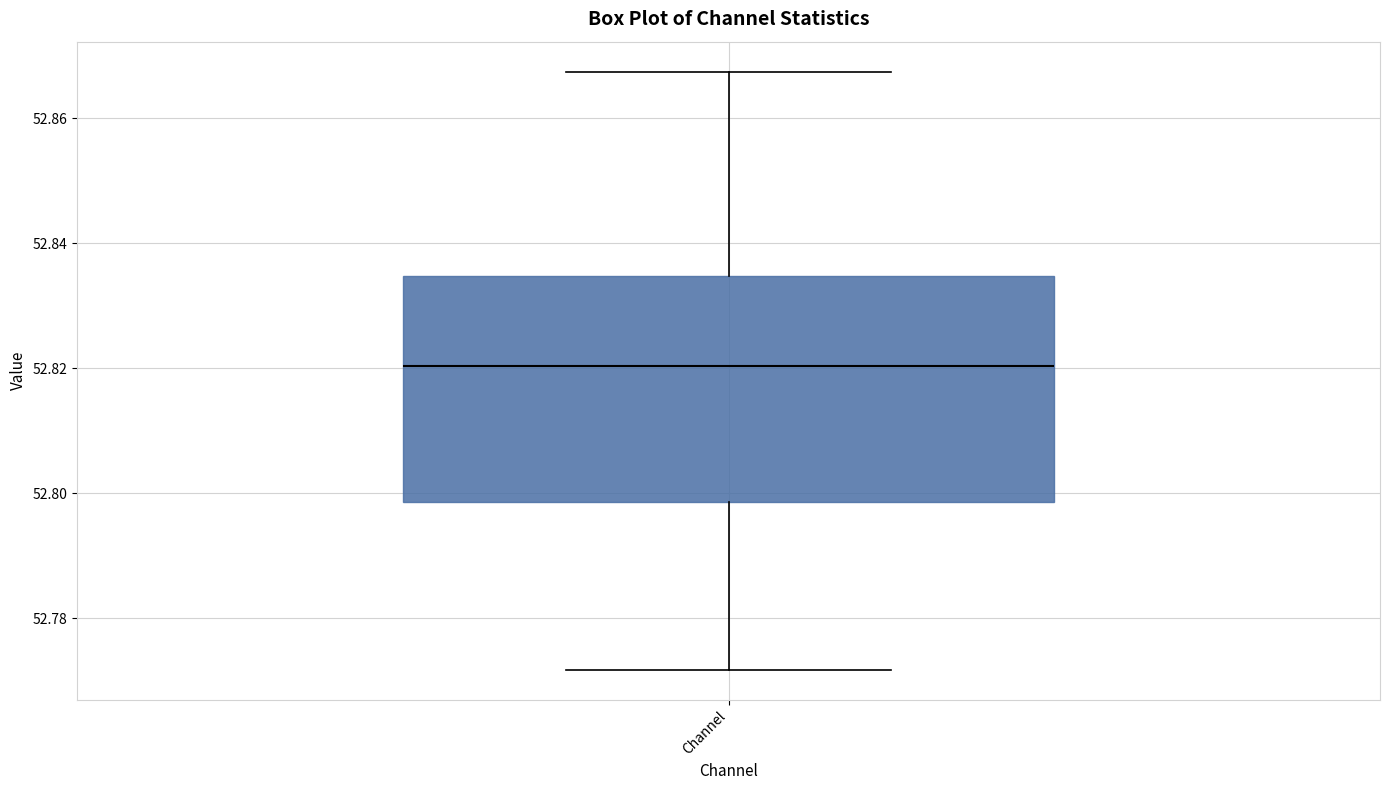

Where is the lower edge of the box for Channel on the y-axis? The values are not printed on the chart, so give them approximately, as read against the axis.

52.798